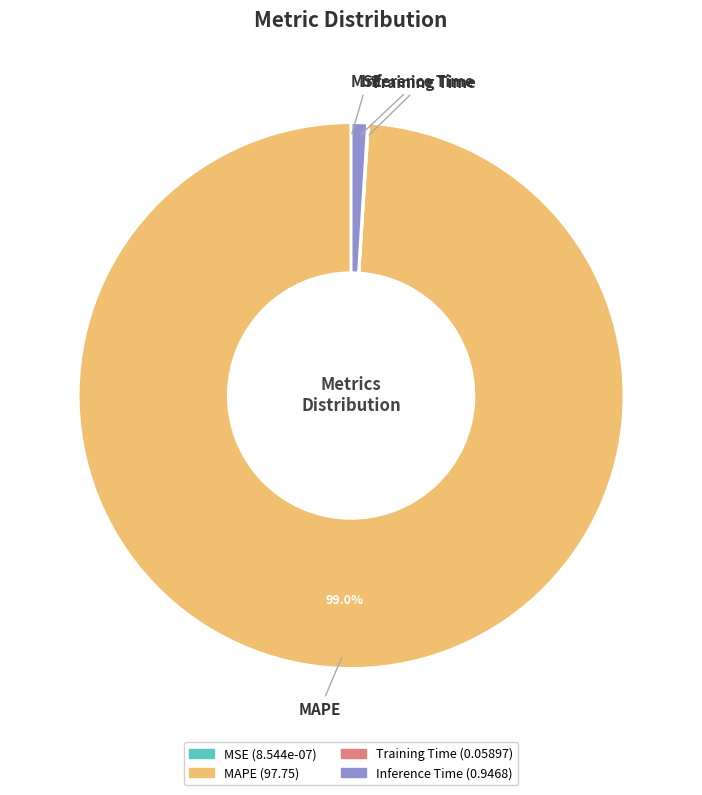

Which category has the biggest portion of the pie?

MAPE